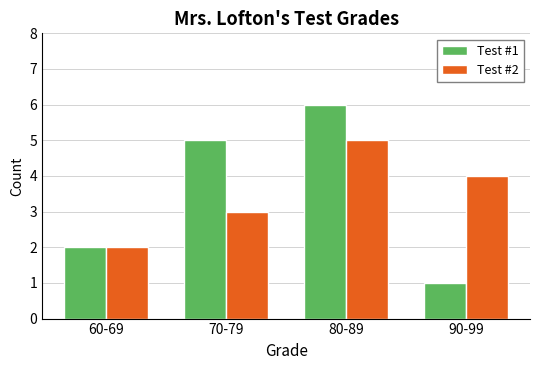

Reading left to right, extract all data points from this chart.

Test #1: 60-69=2	70-79=5	80-89=6	90-99=1
Test #2: 60-69=2	70-79=3	80-89=5	90-99=4